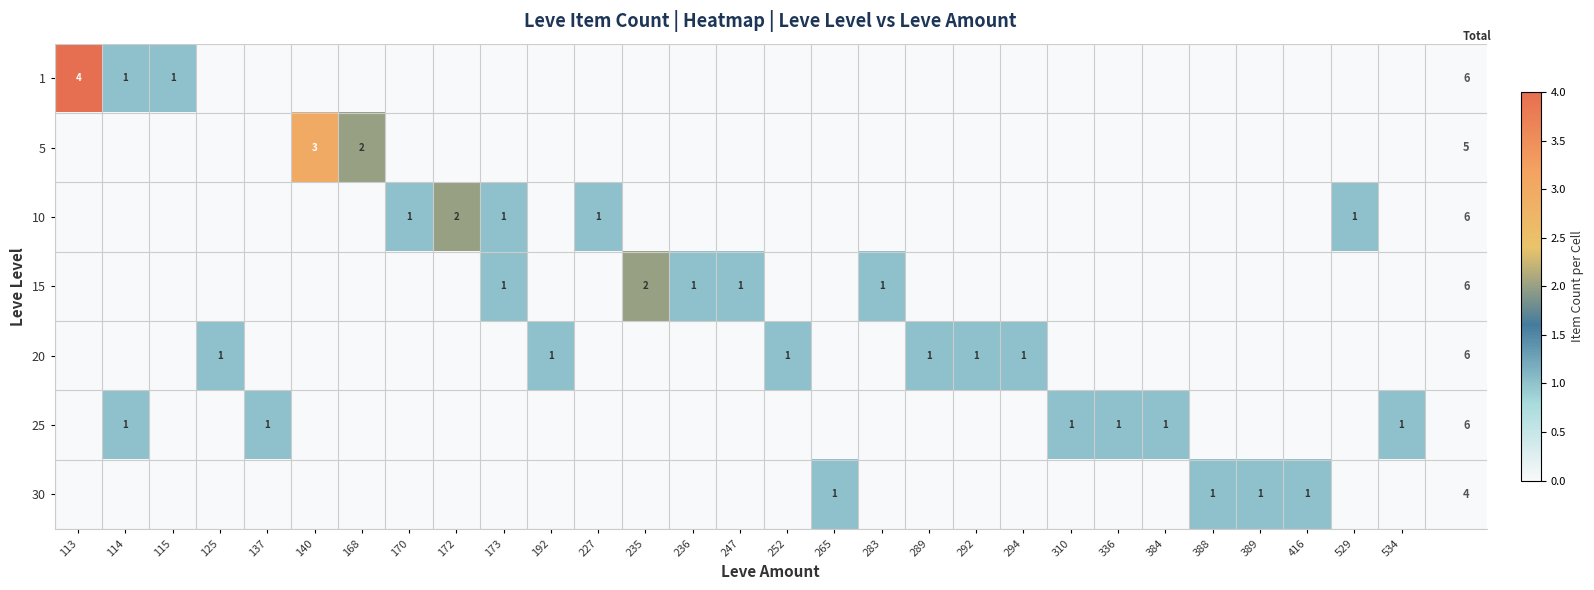

The 25 series shows 1 at 310. True or false?

True